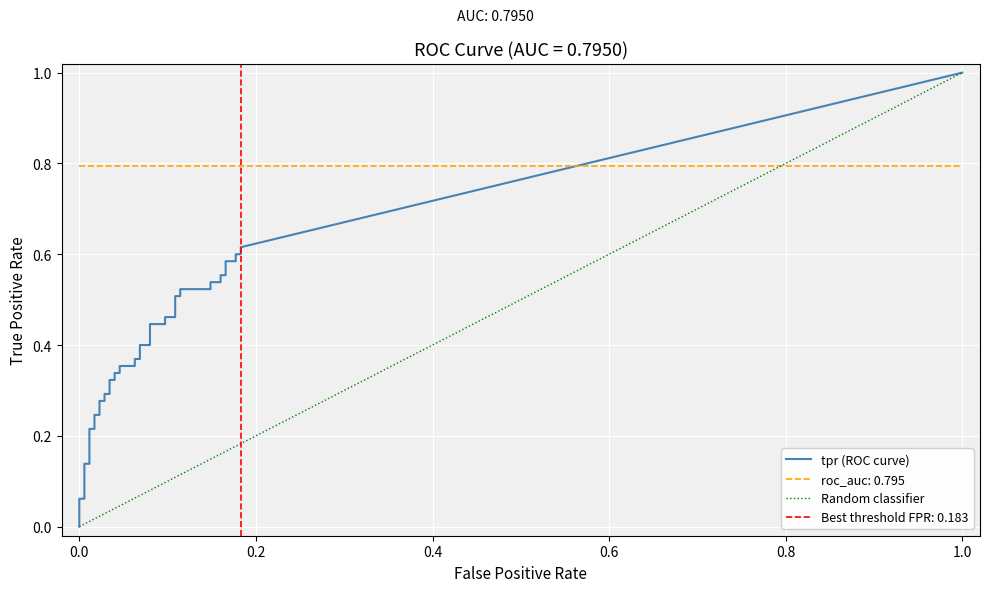

True or false: tpr has more than 1 interior local peaks.

False